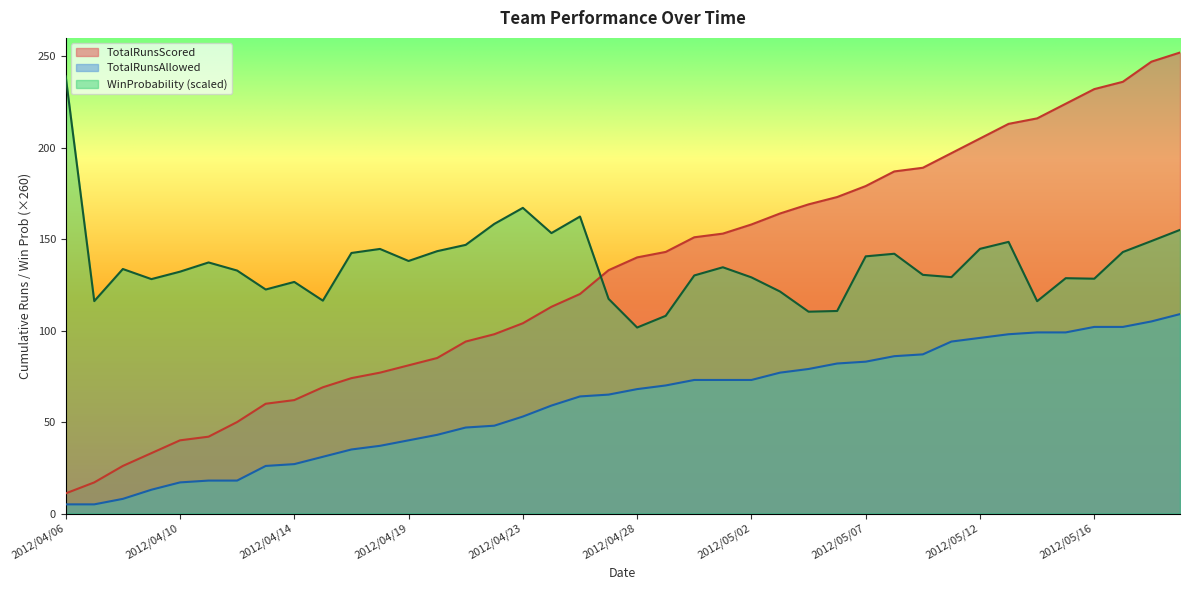

What is the spread (max minus min) of values at 2012/04/19?

98.0